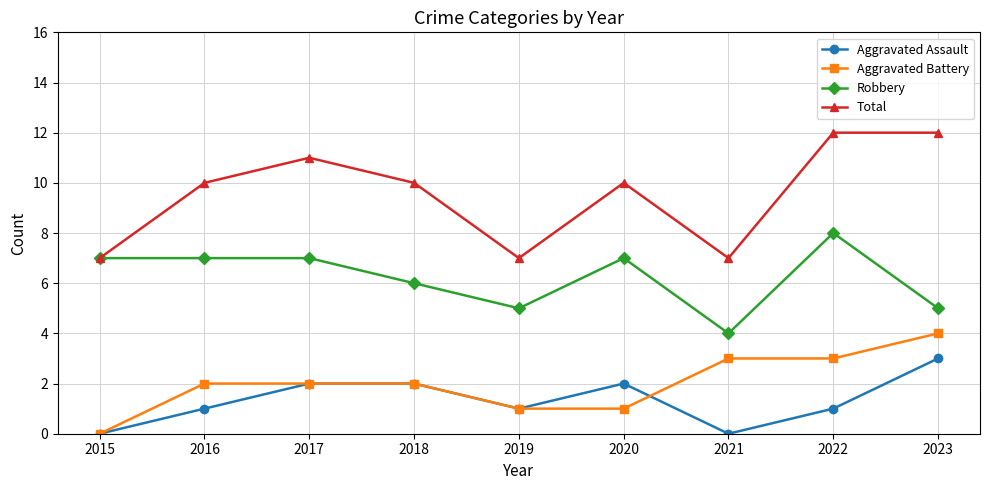

How many series are shown in this chart?

4